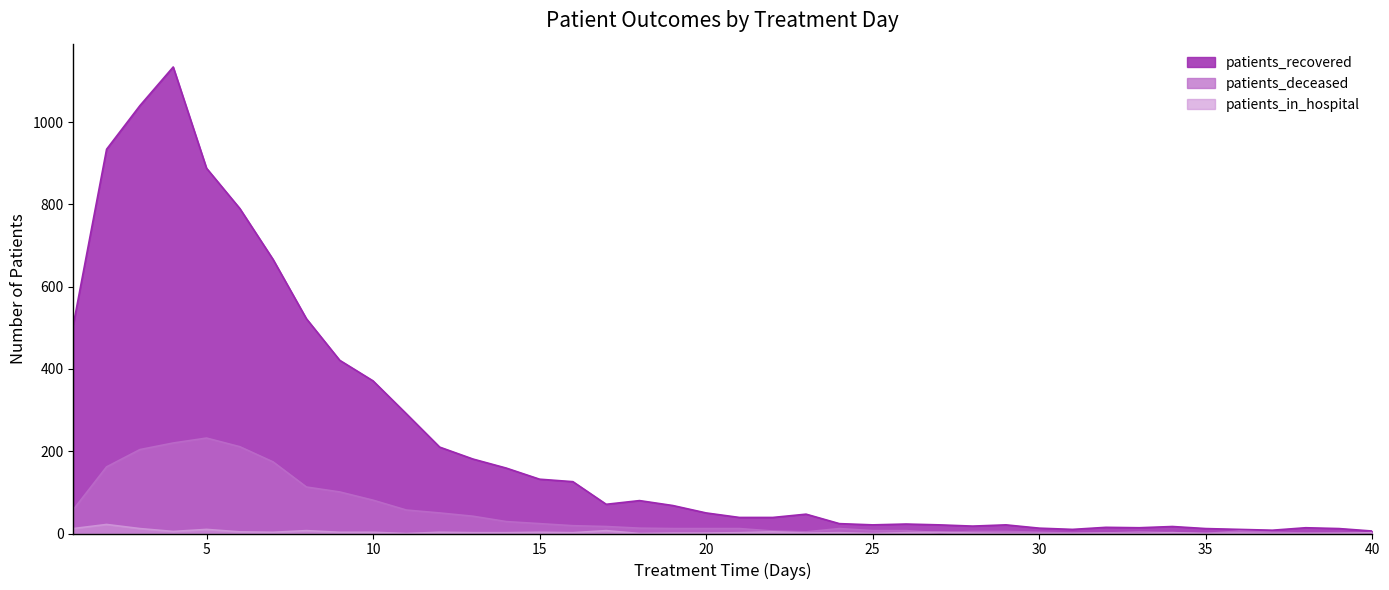

How many distinct data groups are displayed?

3